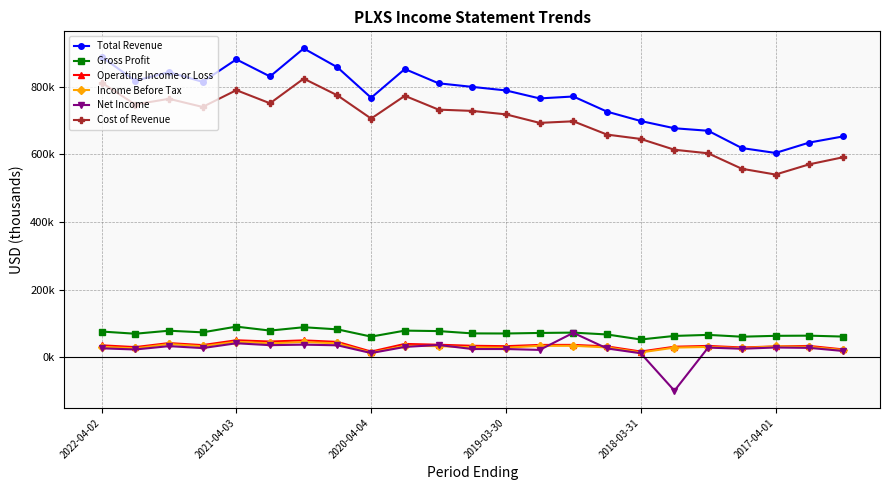

What is the sum of all Gross Profit values?

1649500